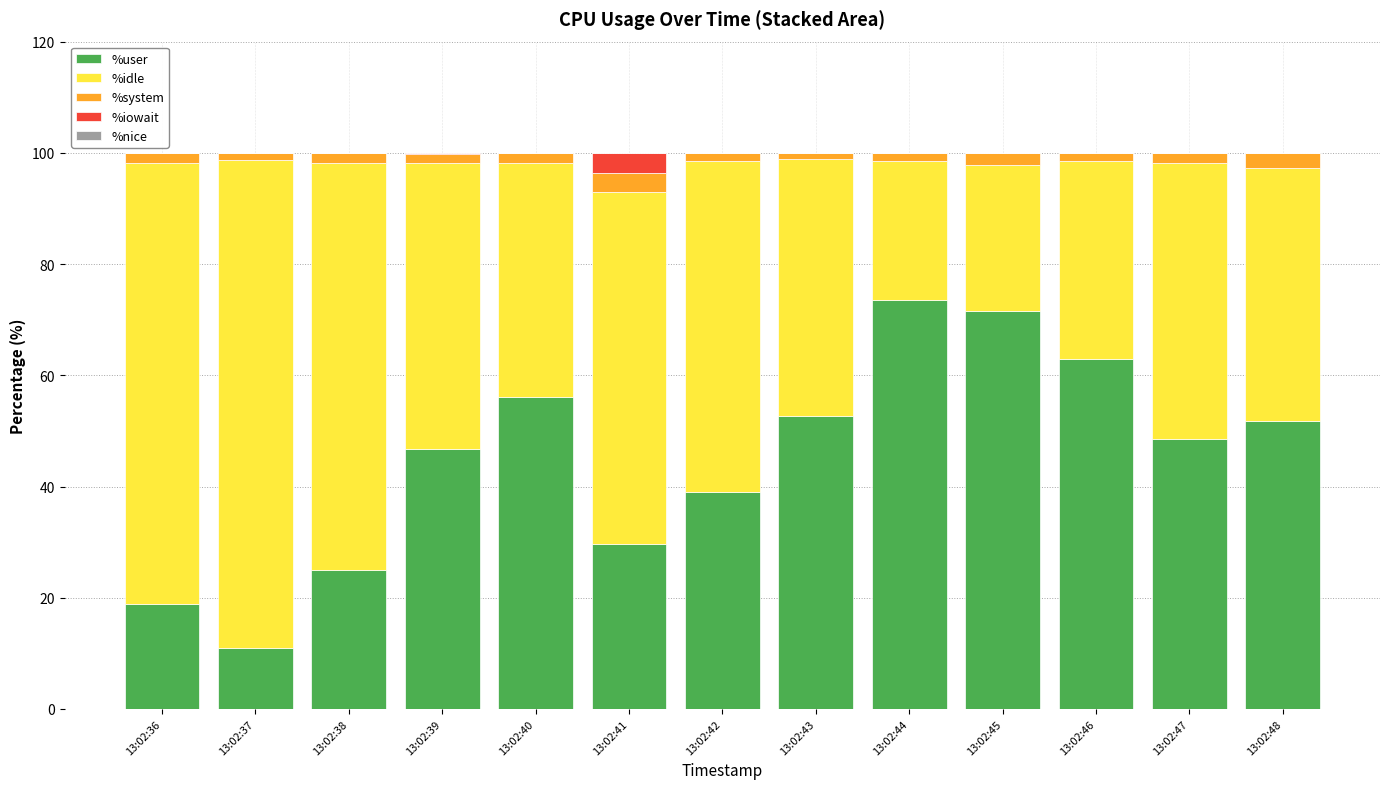

The value of %user at 13:02:38 is 34.9. True or false?

False